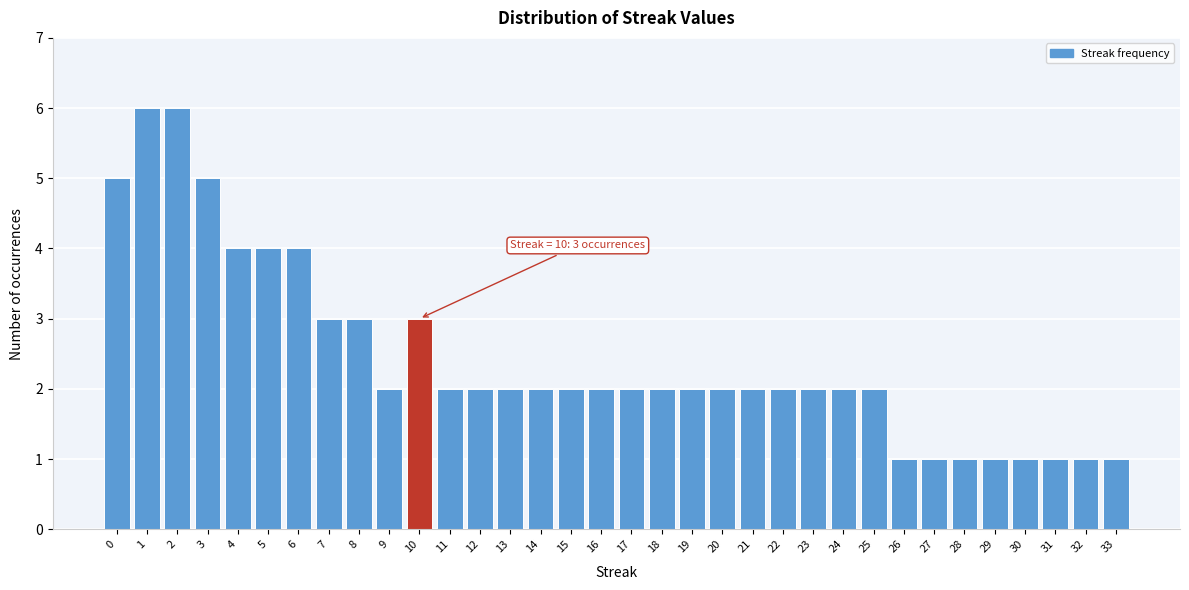

What is the difference between the maximum and minimum values?

5